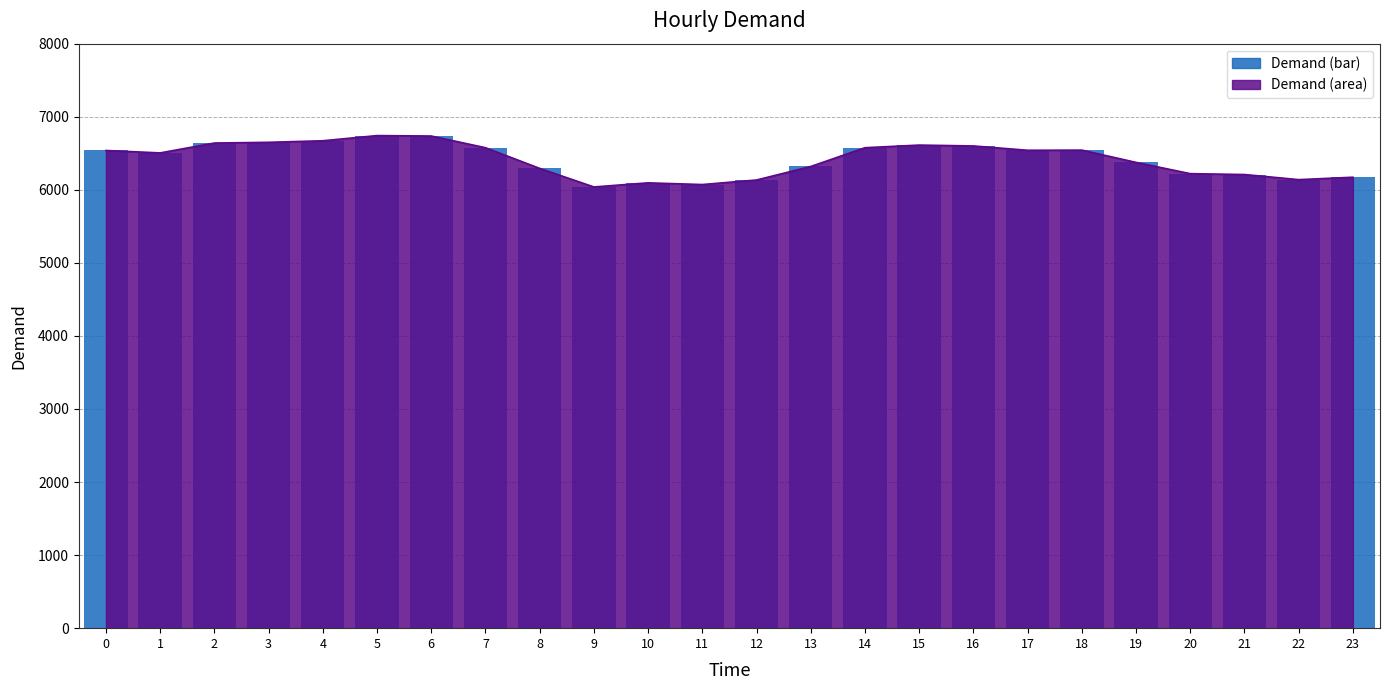

What is the difference between the values at 23 and 17?

369